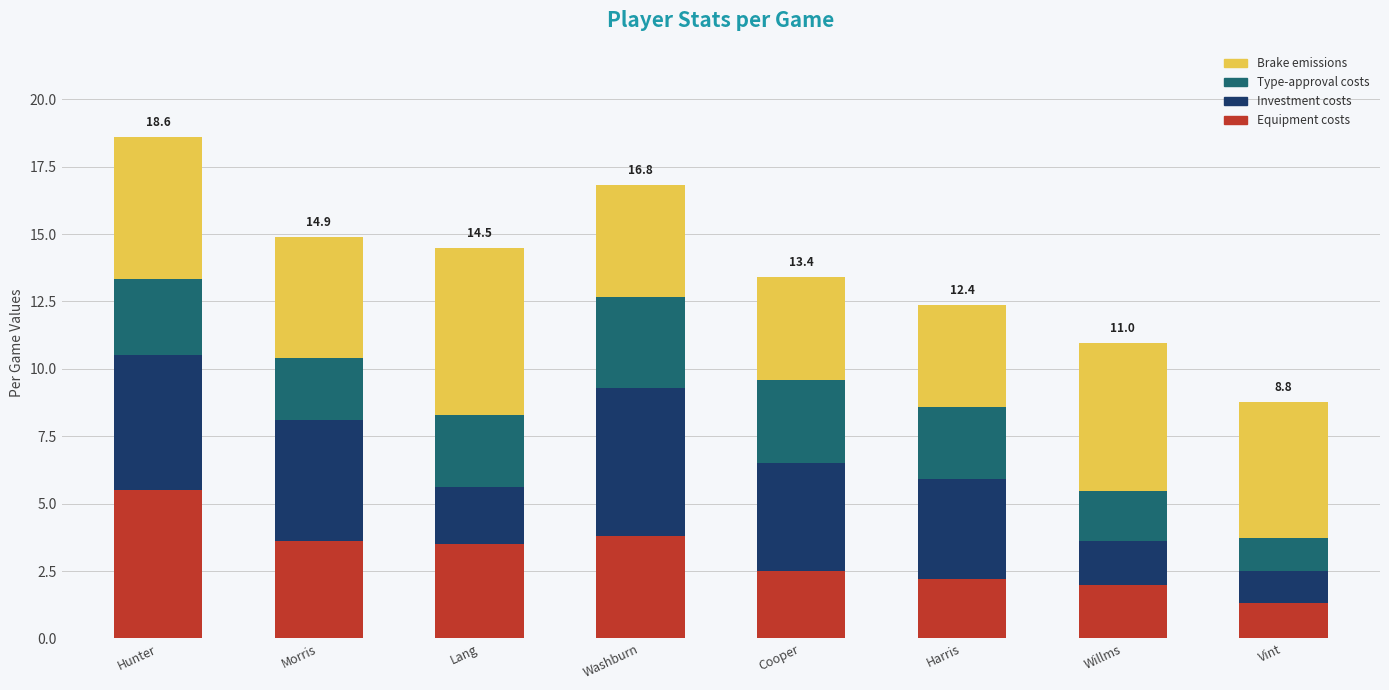

What is the highest value of the Equipment costs series?

5.5